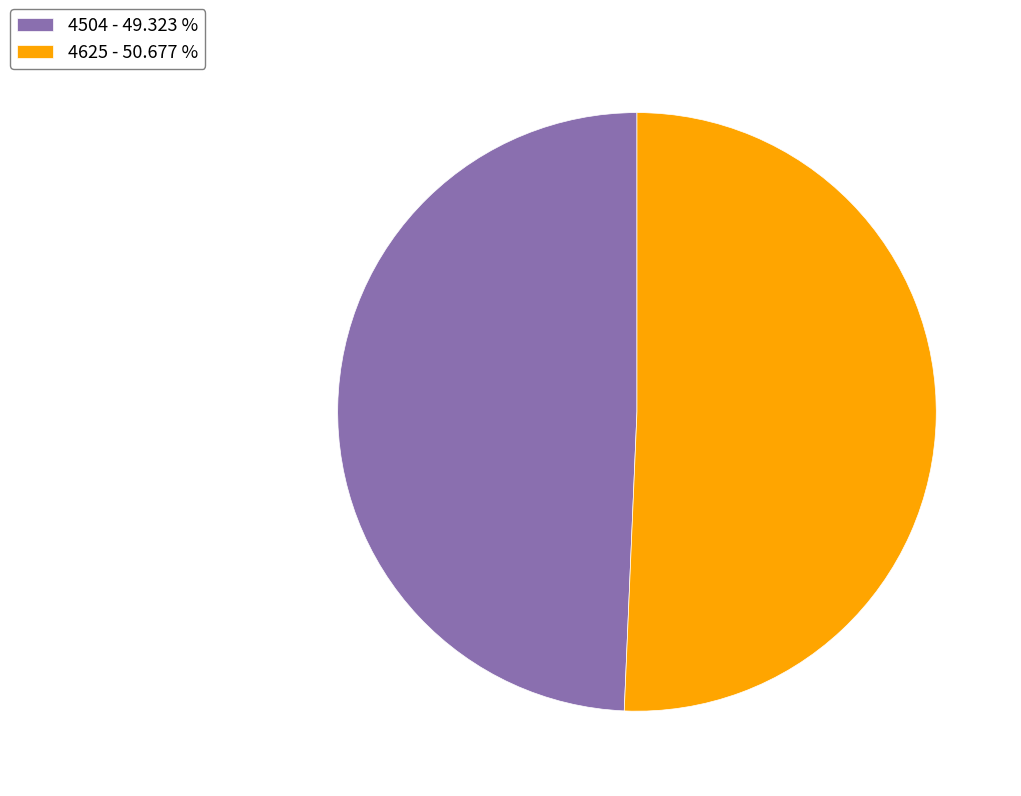

How many segments does this pie chart have?

2